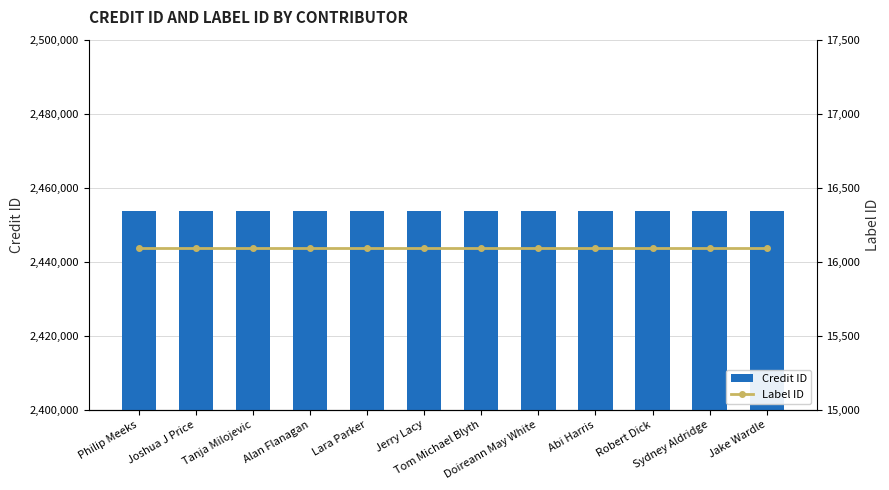

Which label corresponds to the largest value in the chart?

Philip Meeks